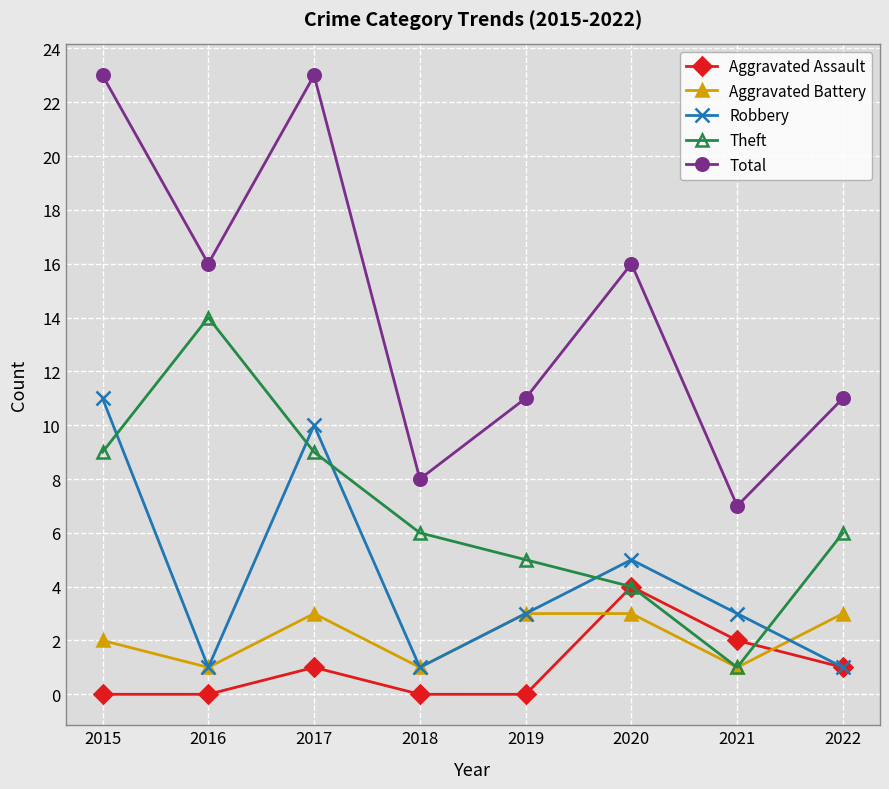

At which category does Total reach its first local peak?

2017